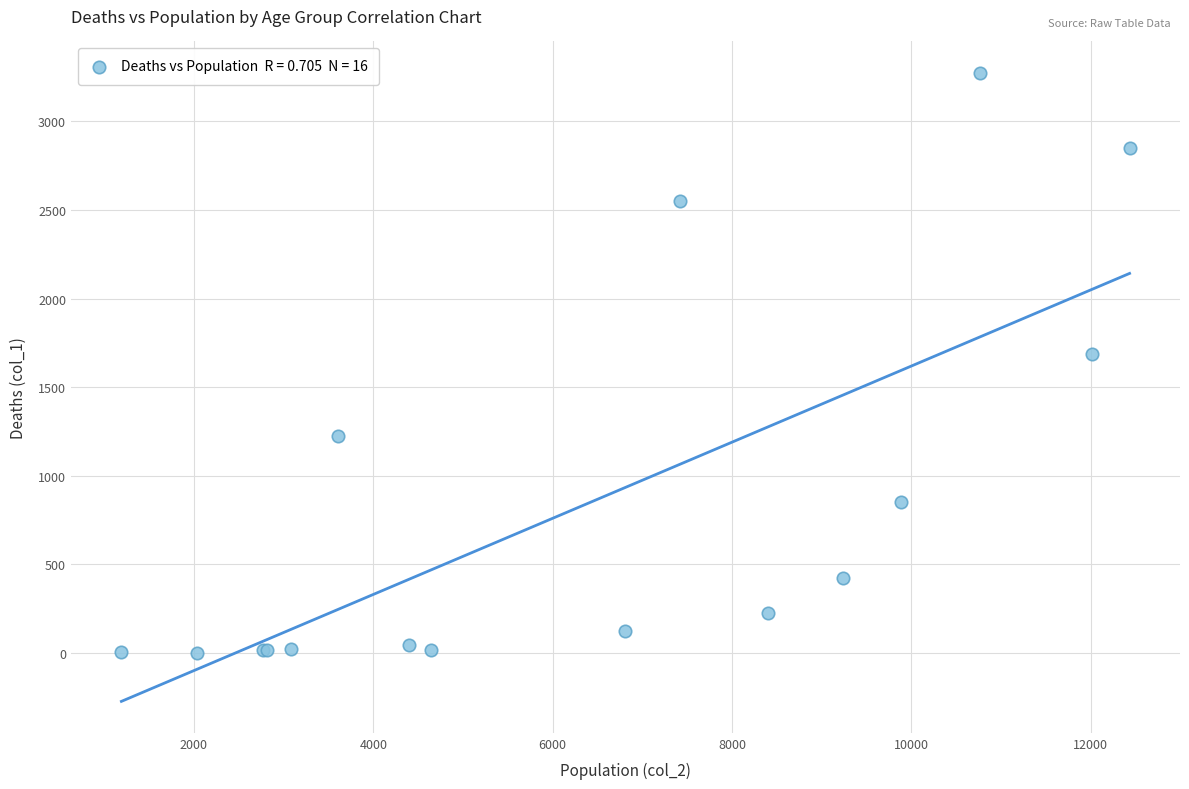

What Y value in the scatter plot is closest to 1638?

1690